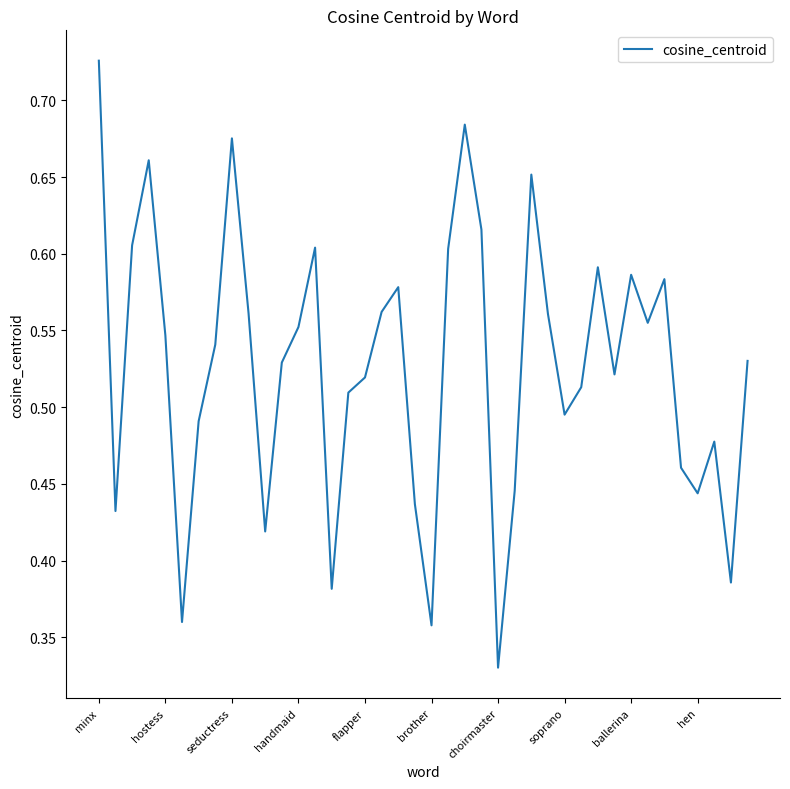

What is the smallest value displayed?

0.3